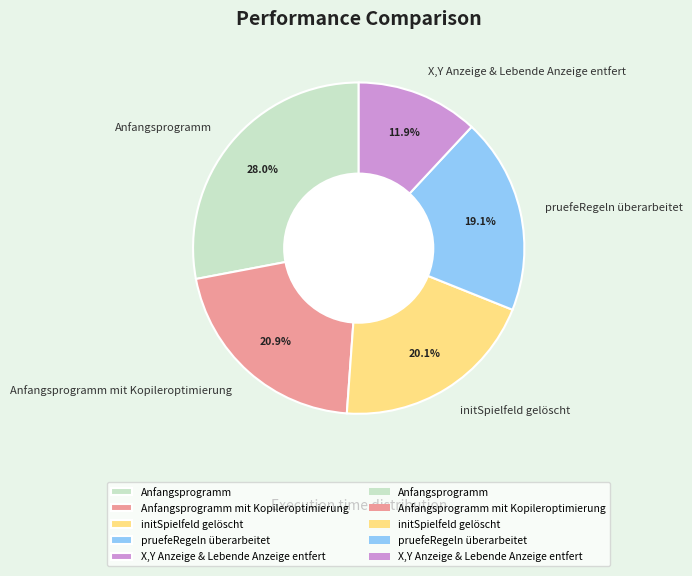

Which category has the smallest portion of the pie?

X,Y Anzeige & Lebende Anzeige entfert